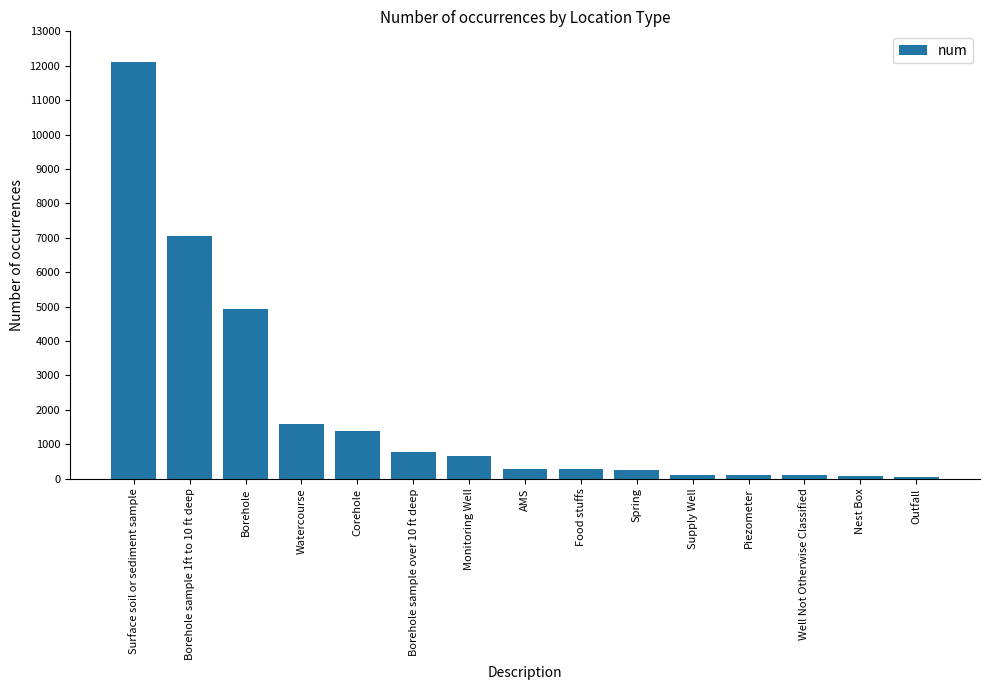

Which has a higher value, Piezometer or Monitoring Well?

Monitoring Well